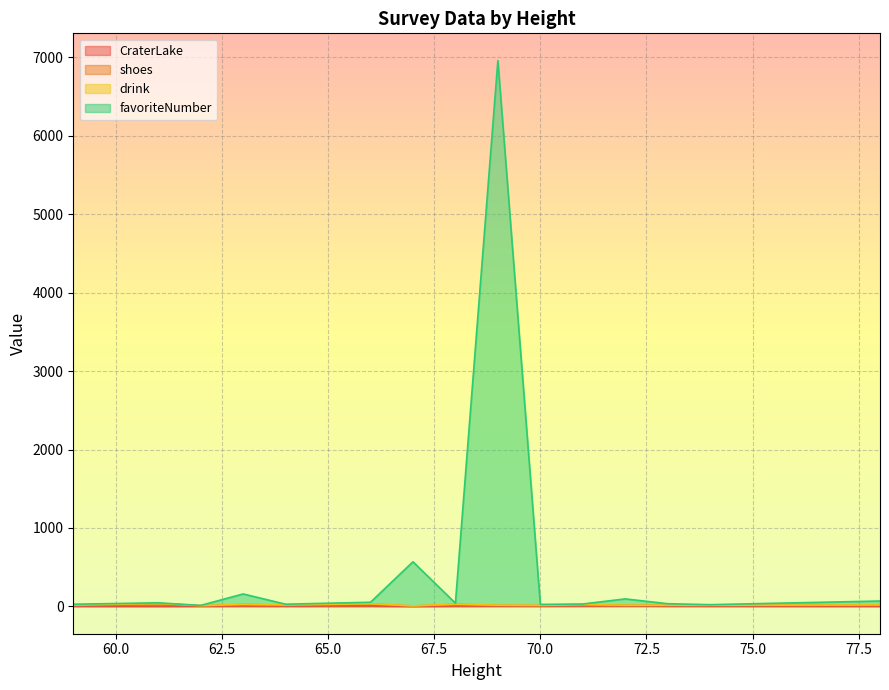

The value of CraterLake at 64 is 1.8. True or false?

False